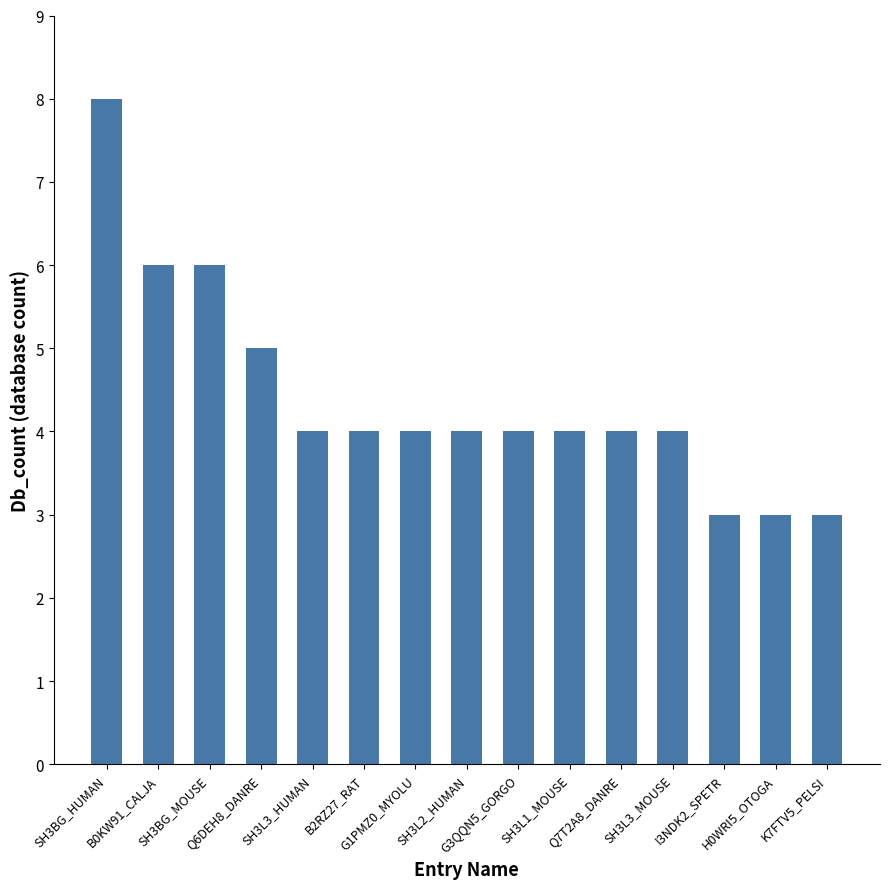

What is the change in value from B0KW91_CALJA to H0WRI5_OTOGA?

-3